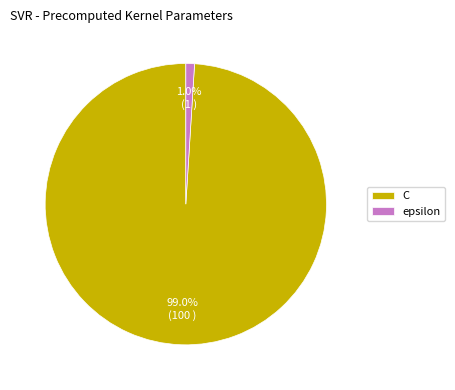

To the nearest percent, what portion does epsilon represent?

1%